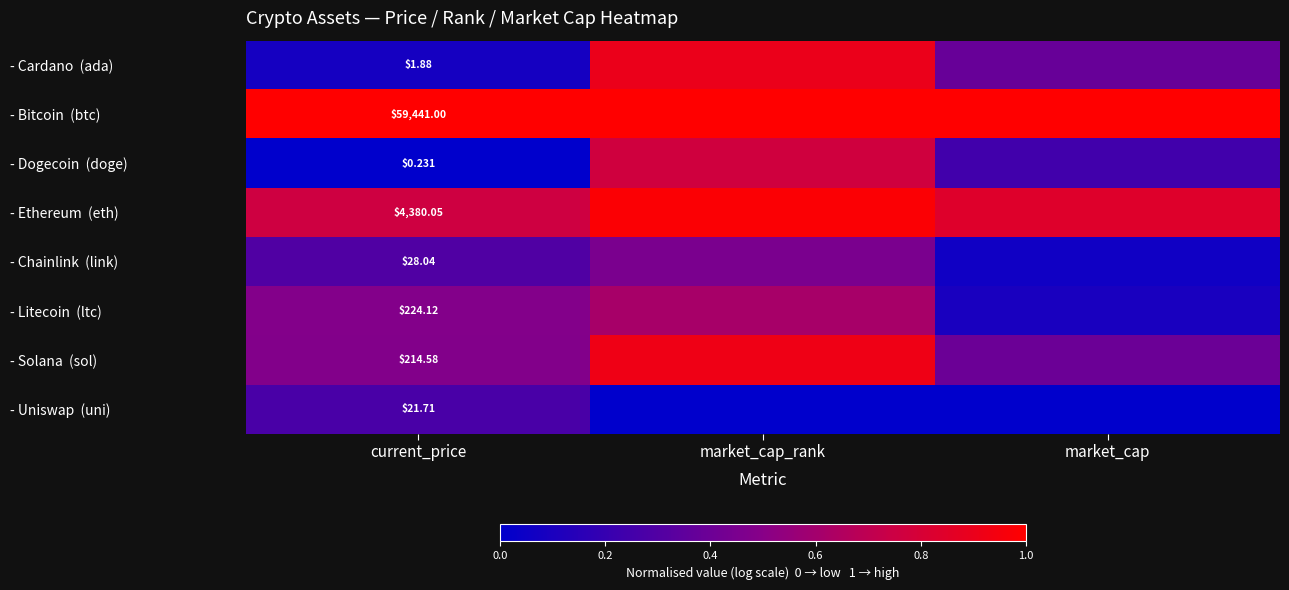

True or false: - Litecoin (ltc) has a value of 0.6 at market_cap_rank.

True